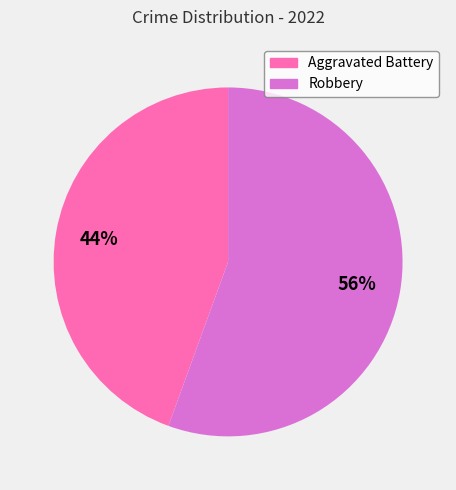

To the nearest percent, what is the combined percentage of Robbery and Aggravated Battery?

100%